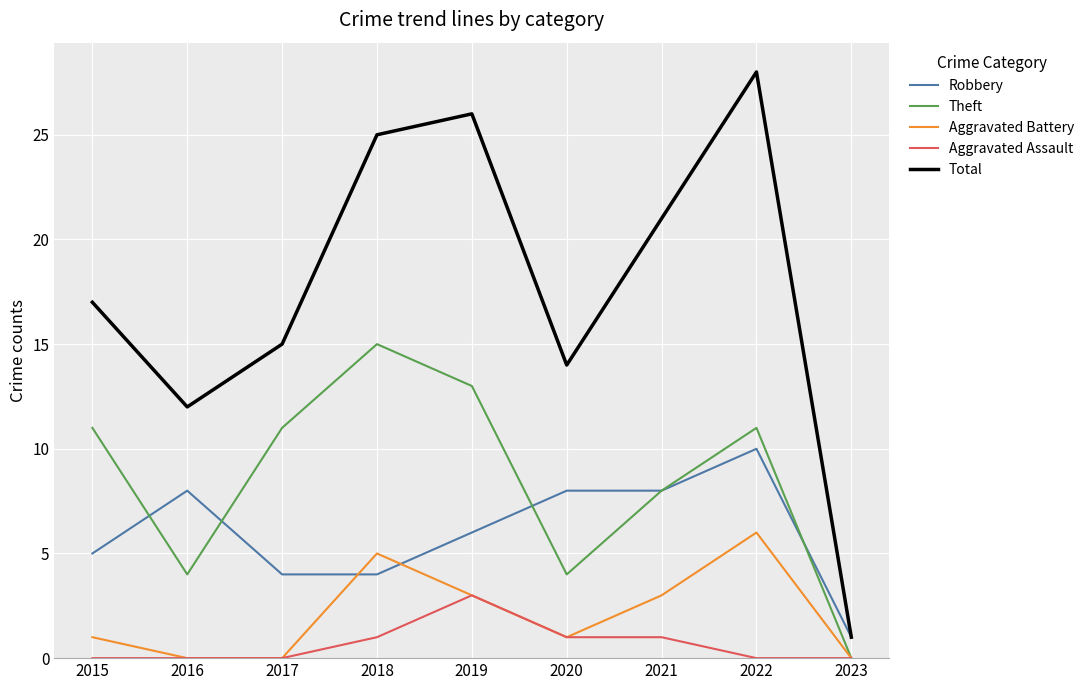

What is the difference between the maximum and second lowest values in the Robbery series?

6